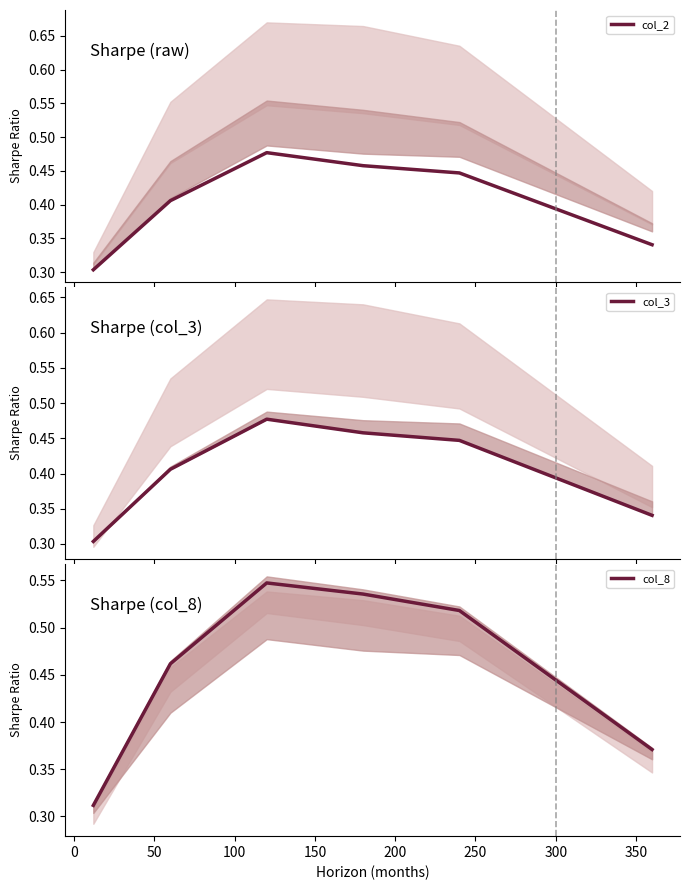

True or false: col_8 and col_3 intersect in this chart.

False